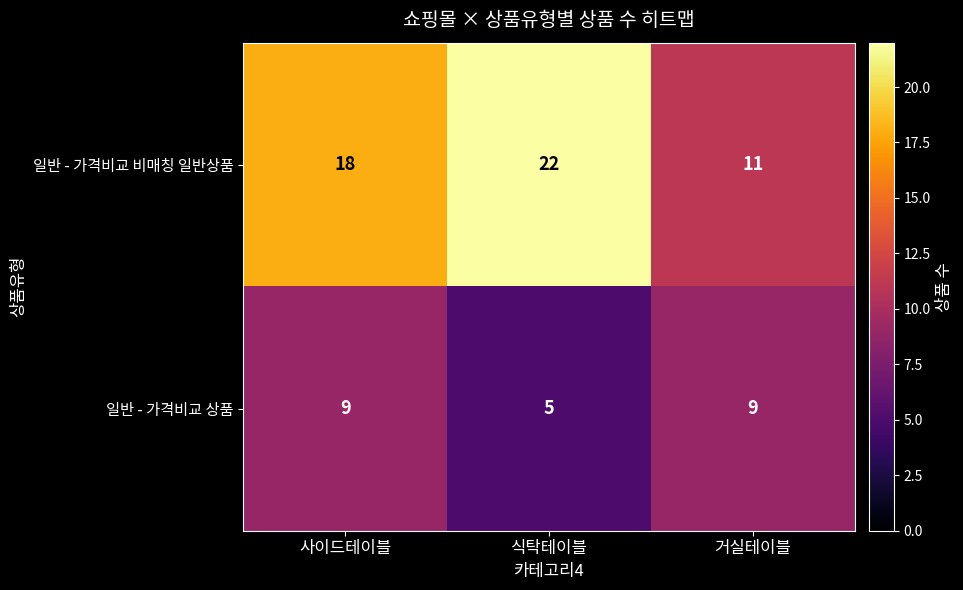

Rank the categories by 일반 - 가격비교 비매칭 일반상품 value from highest to lowest.

식탁테이블, 사이드테이블, 거실테이블